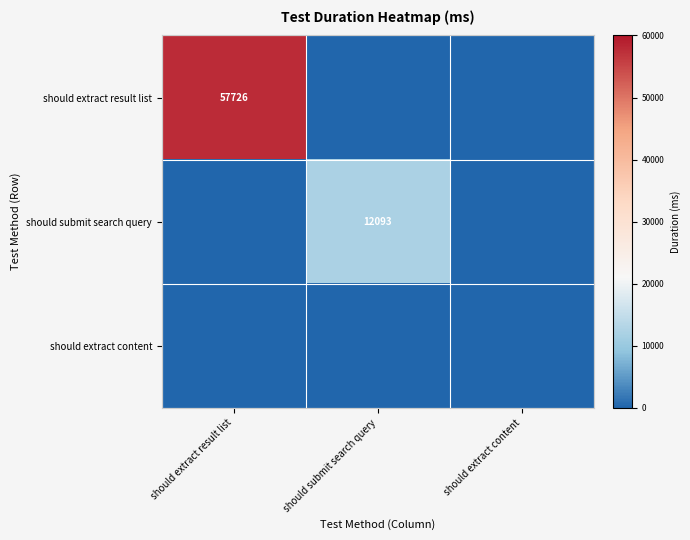

The value of should submit search query at should submit search query is 21598. True or false?

False